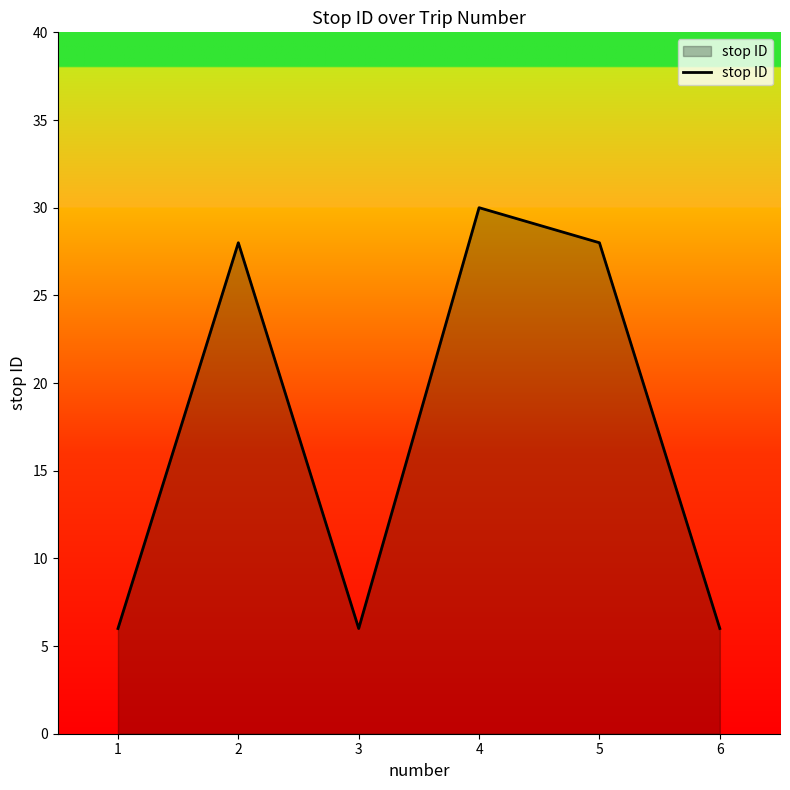

What is the maximum value shown in the chart?

30